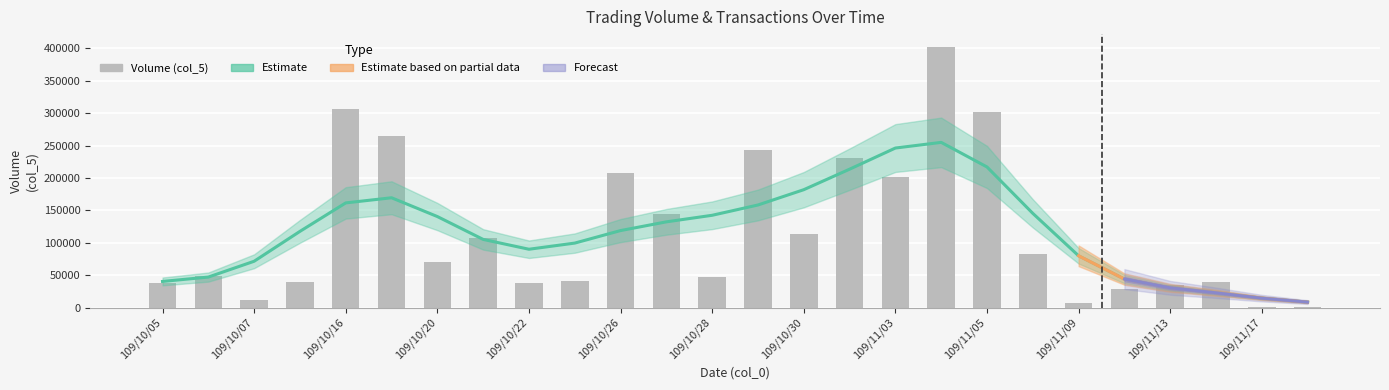

Is it true that the value at 109/11/03 is 202000?

True